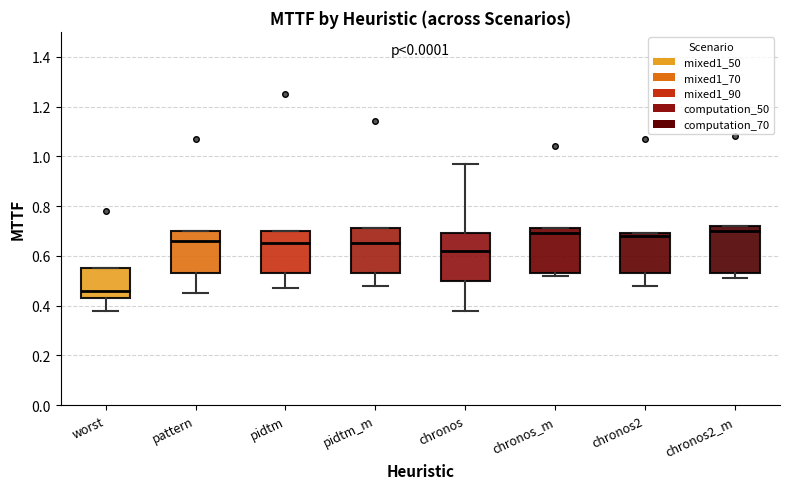

Reading left to right, transcribe this box plot: for each box, give where its median line is, the range the box spans, and where its two whiskers end, as read against the y-axis. The values are not printed on the chart, so give them approximately, as read against the axis.

worst: median 0.46, box 0.44 to 0.56, whiskers 0.38 to 0.56
pattern: median 0.66, box 0.54 to 0.70, whiskers 0.46 to 0.70
pidtm: median 0.66, box 0.54 to 0.70, whiskers 0.48 to 0.70
pidtm_m: median 0.66, box 0.54 to 0.72, whiskers 0.48 to 0.72
chronos: median 0.62, box 0.50 to 0.70, whiskers 0.38 to 0.98
chronos_m: median 0.70, box 0.54 to 0.72, whiskers 0.52 to 0.72
chronos2: median 0.68, box 0.54 to 0.70, whiskers 0.48 to 0.70
chronos2_m: median 0.70, box 0.54 to 0.72, whiskers 0.52 to 0.72